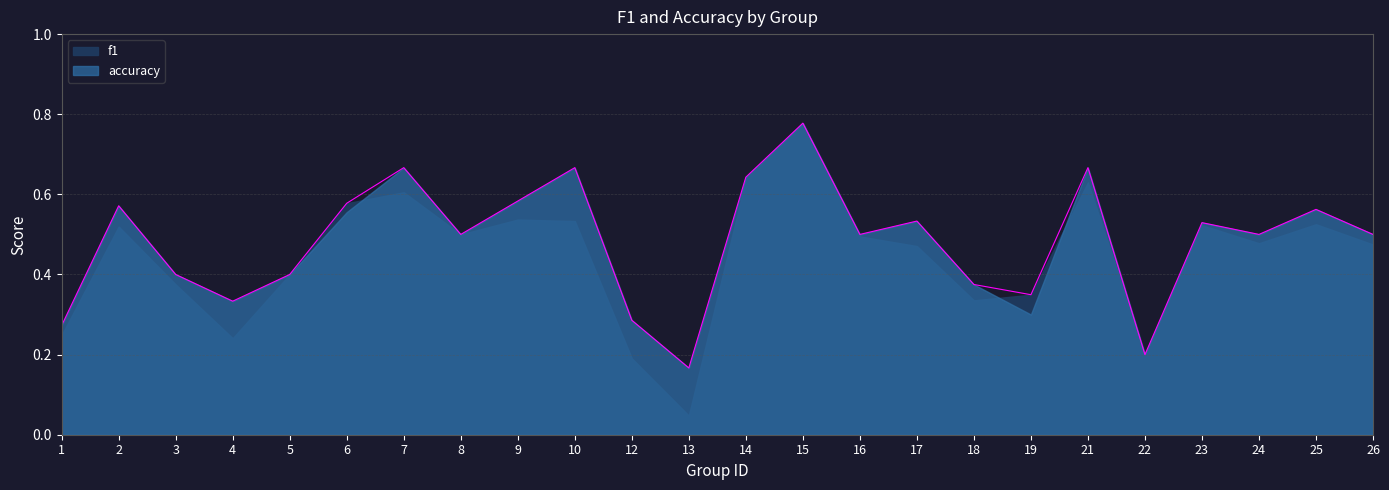

What is the difference between the second highest and minimum values?

0.5